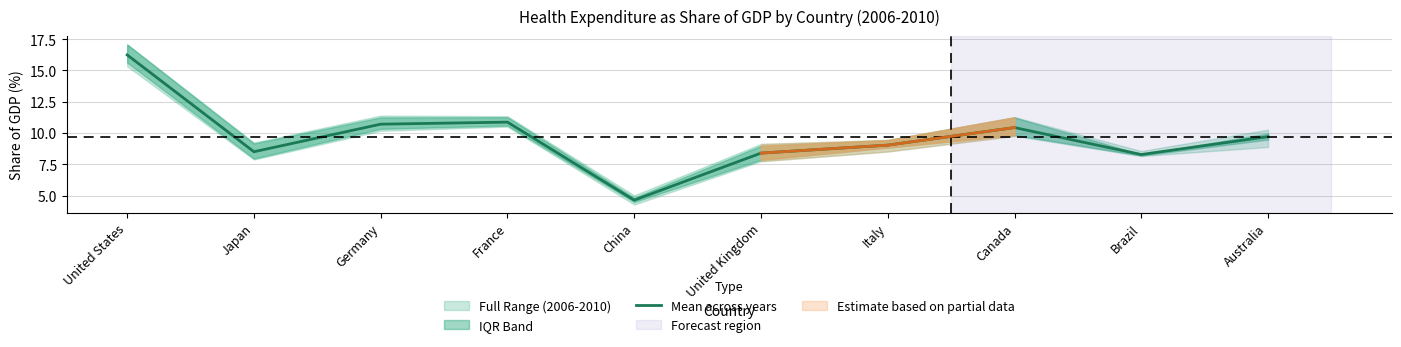

Reading left to right, transcribe all the data shown in this chart.

16.2	8.5	10.7	10.9	4.6	8.4	9.0	10.4	8.3	9.7